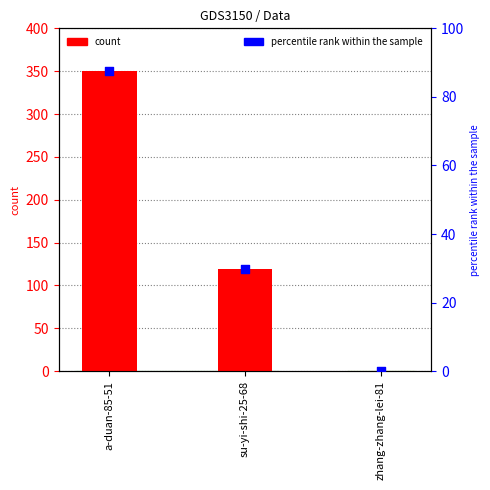

Is the value of percentile rank within the sample at zhang-zhang-lei-81 greater than the value of col_1 at zhang-zhang-lei-81?

No